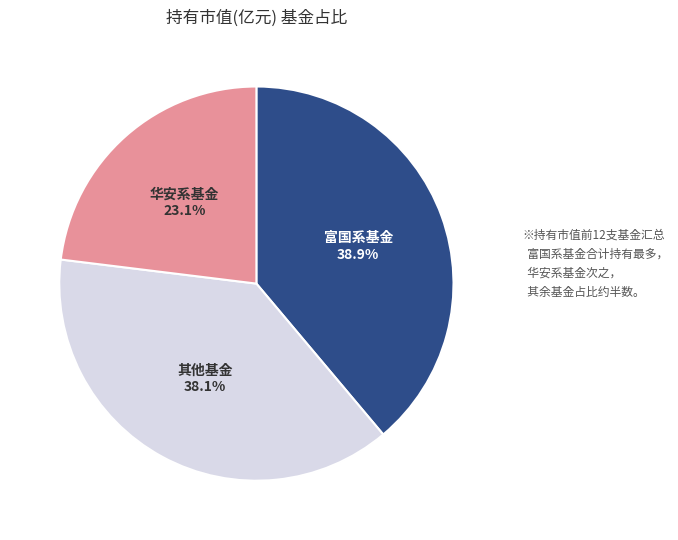

Does any single category account for the majority?

No